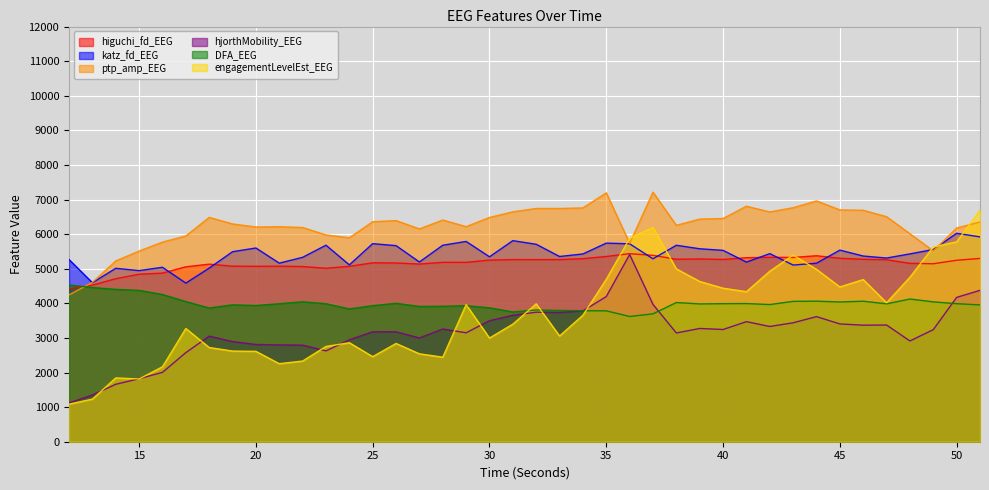

Is it true that katz_fd_EEG equals 1579.2 at 30?

False